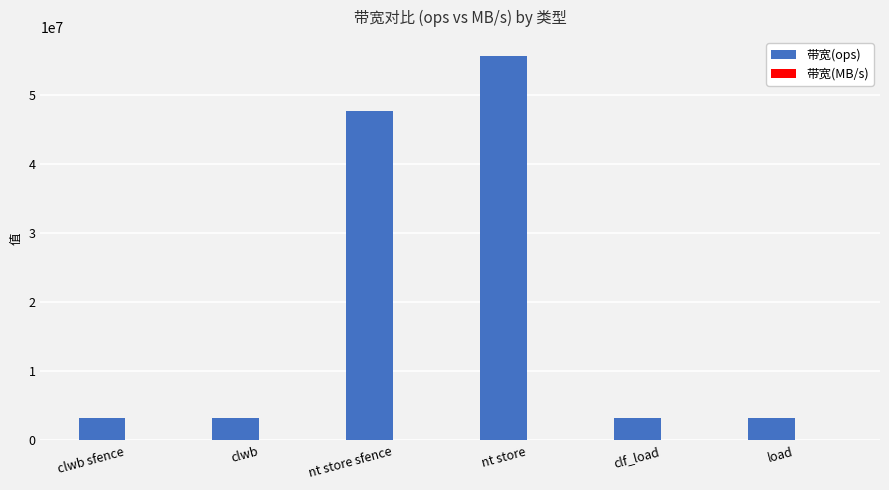

What is the sum of all 带宽(ops) values?

116193476